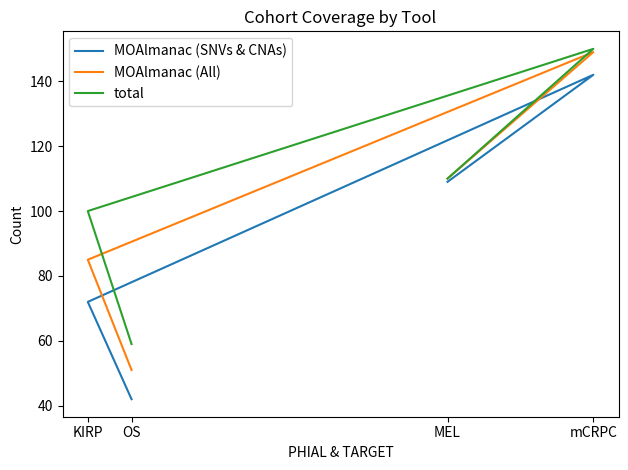

Rank the categories by MOAlmanac (SNVs & CNAs) value from lowest to highest.

OS, KIRP, MEL, mCRPC